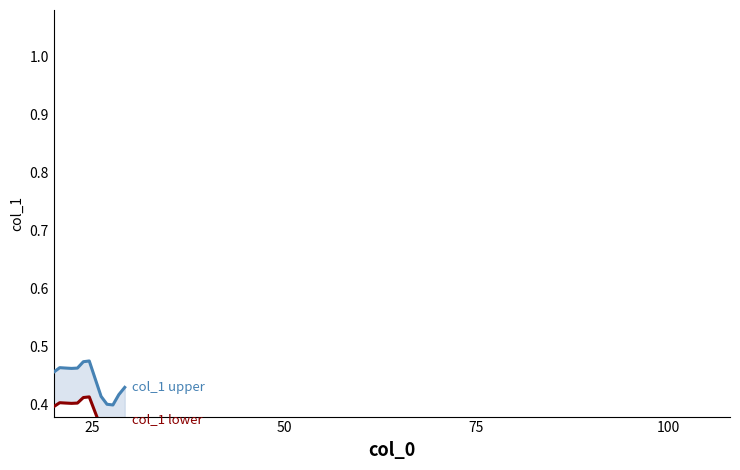

True or false: col_1 (upper) and col_1 (lower) cross at least once.

False